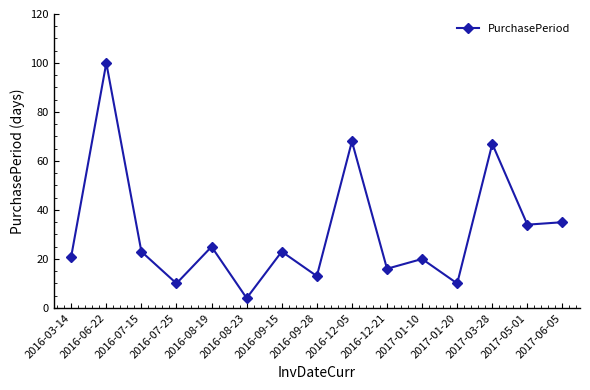

What is the label of the 1st point from the left?

2016-03-14